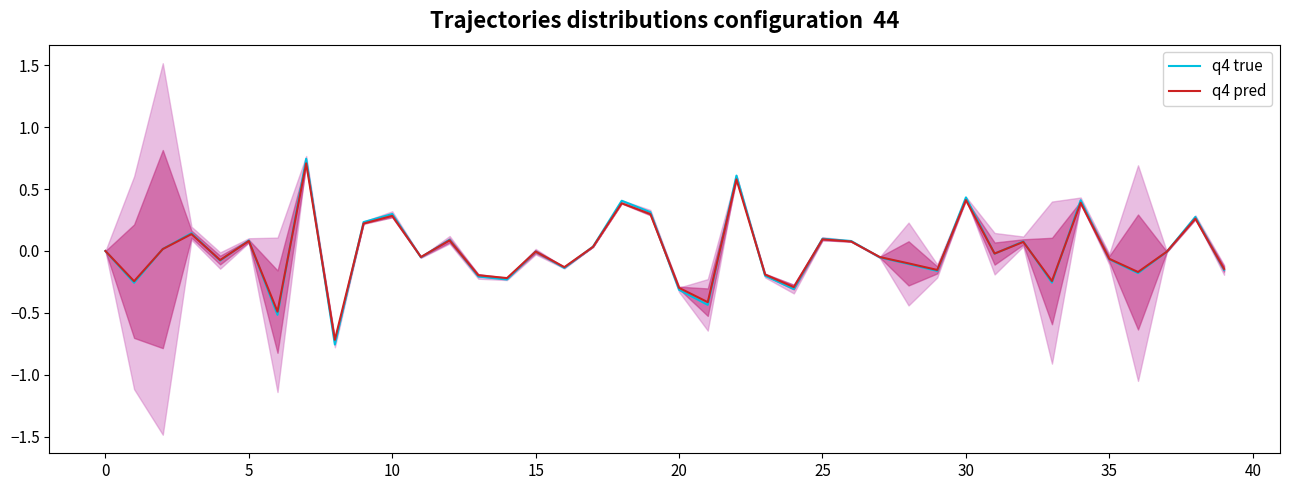

The value of q4 pred at 10 is 0.1. True or false?

False